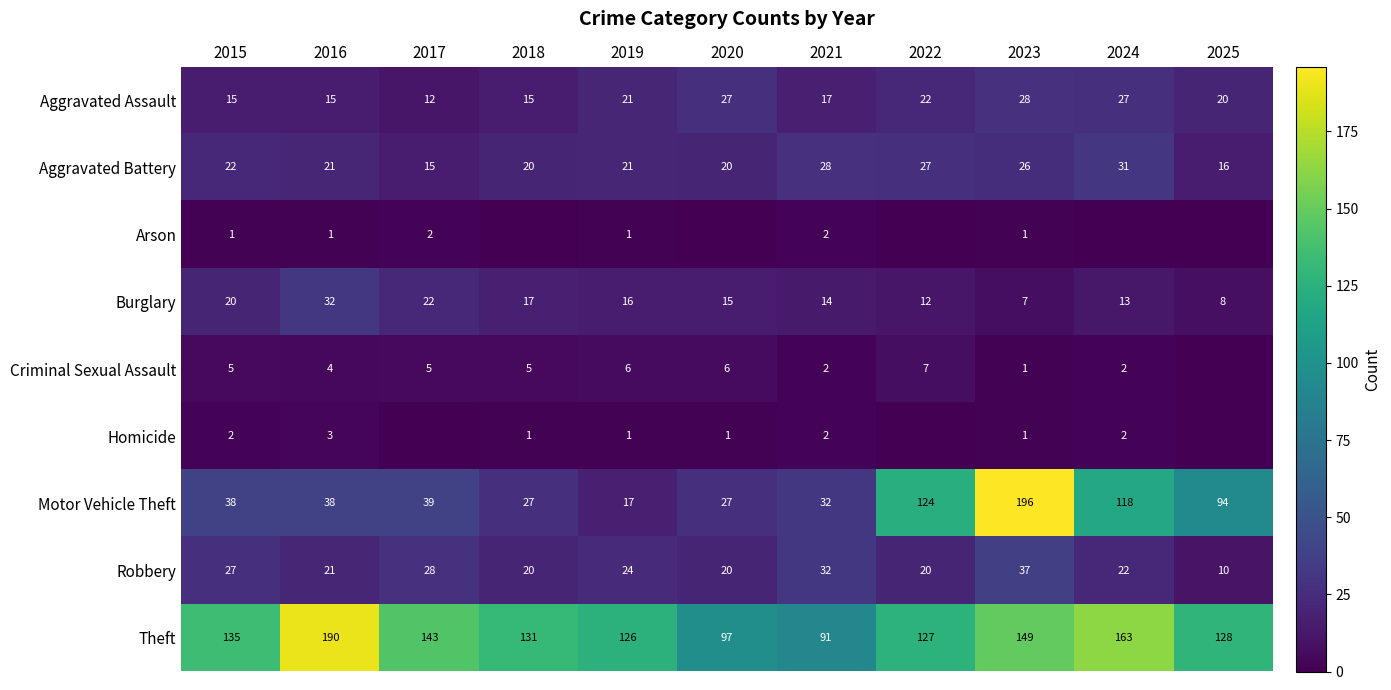

Rank the series at 2015 from highest to lowest value.

Theft, Motor Vehicle Theft, Robbery, Aggravated Battery, Burglary, Aggravated Assault, Criminal Sexual Assault, Homicide, Arson